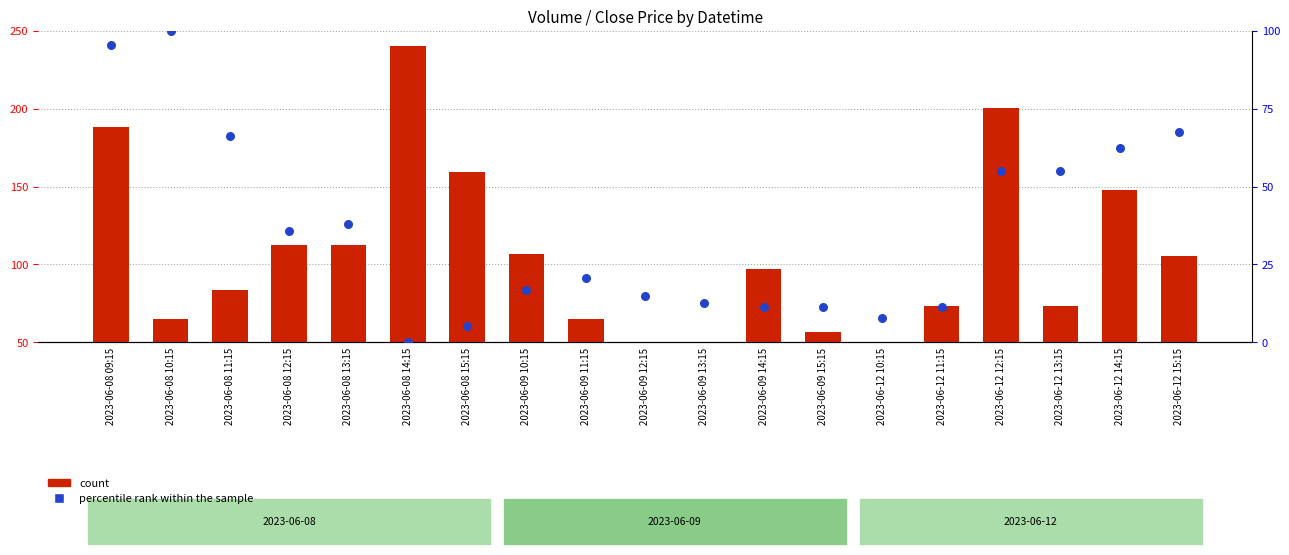

At how many categories does at least one series exceed 109?

7